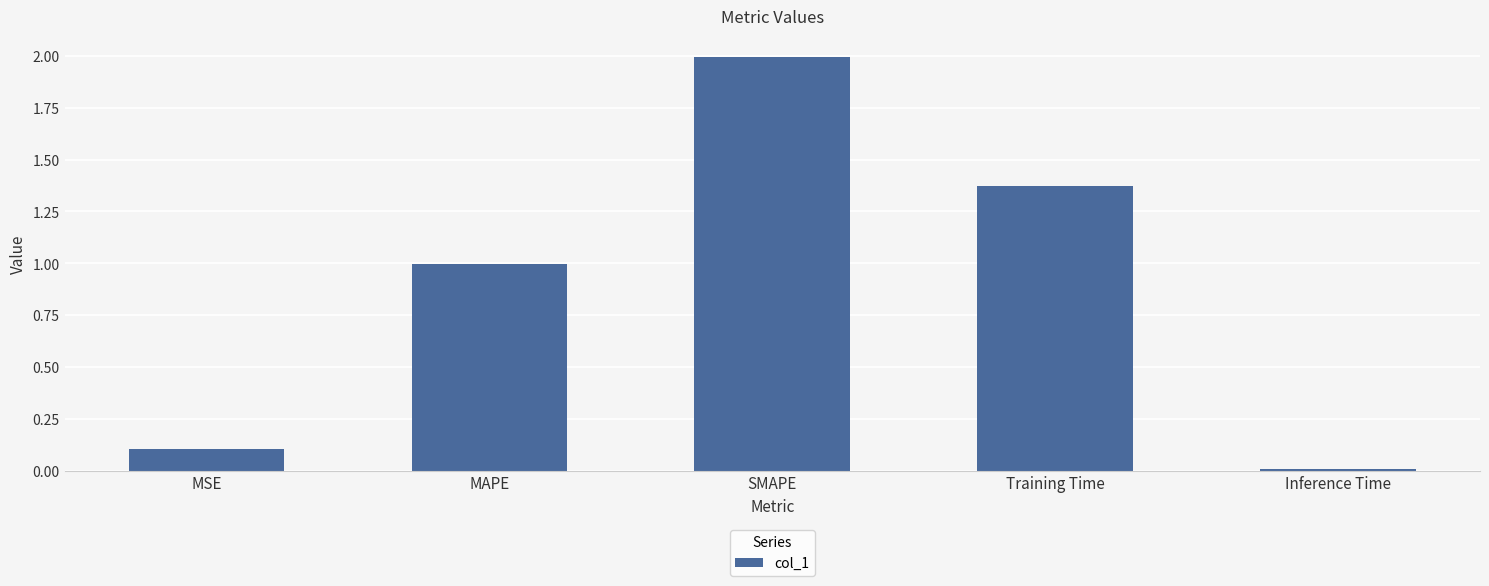

List the labels in order of value, smallest first.

Inference Time, MSE, MAPE, Training Time, SMAPE